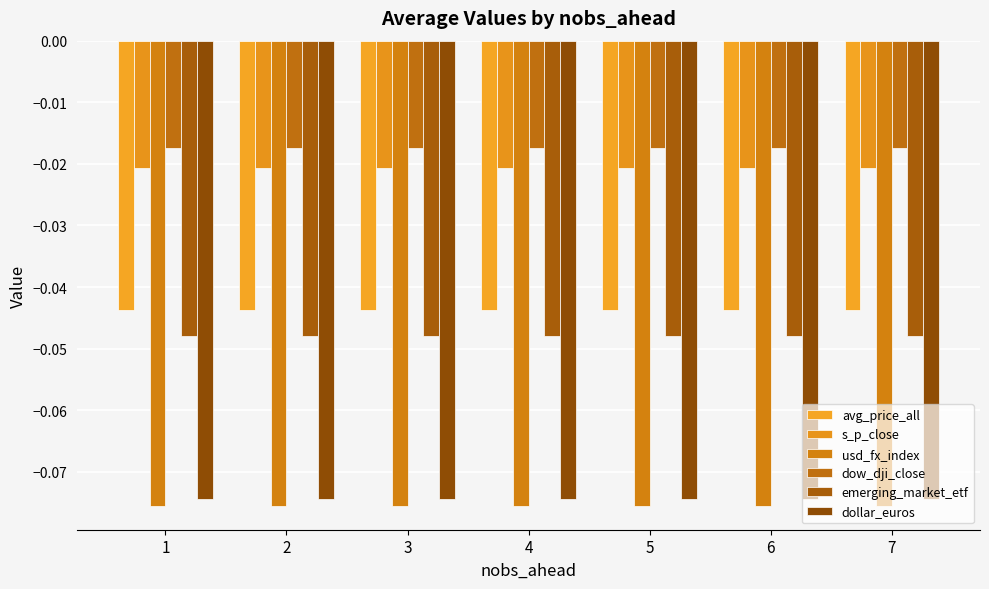

Count the number of categories in the chart.

7